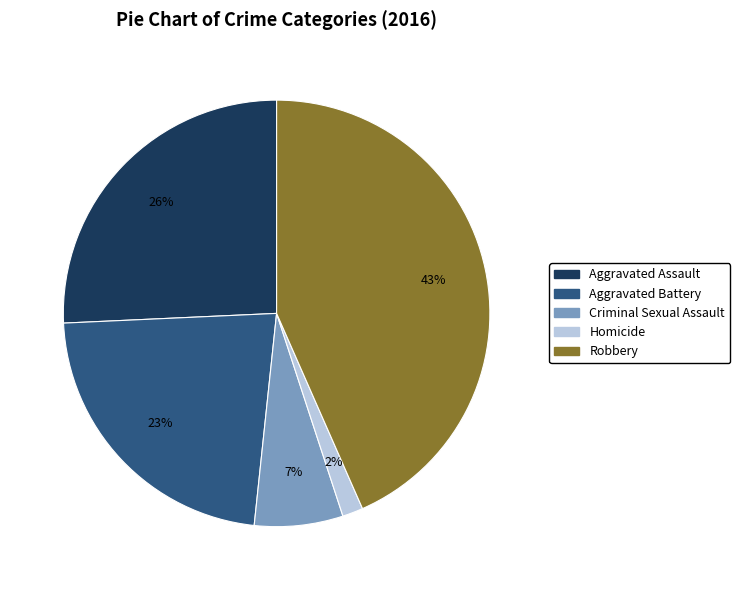

Between Aggravated Assault and Criminal Sexual Assault, which is larger?

Aggravated Assault